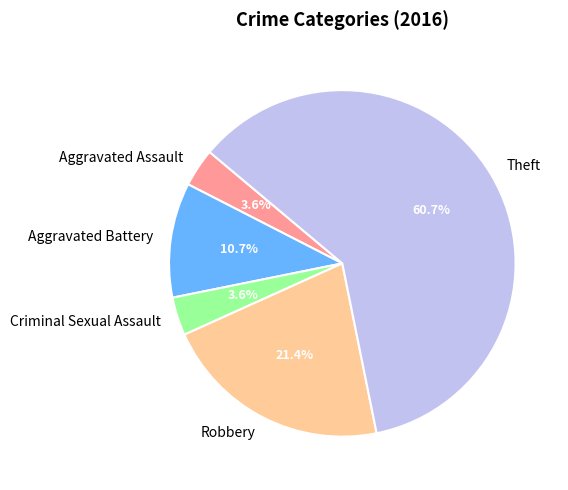

What is the majority slice?

Theft